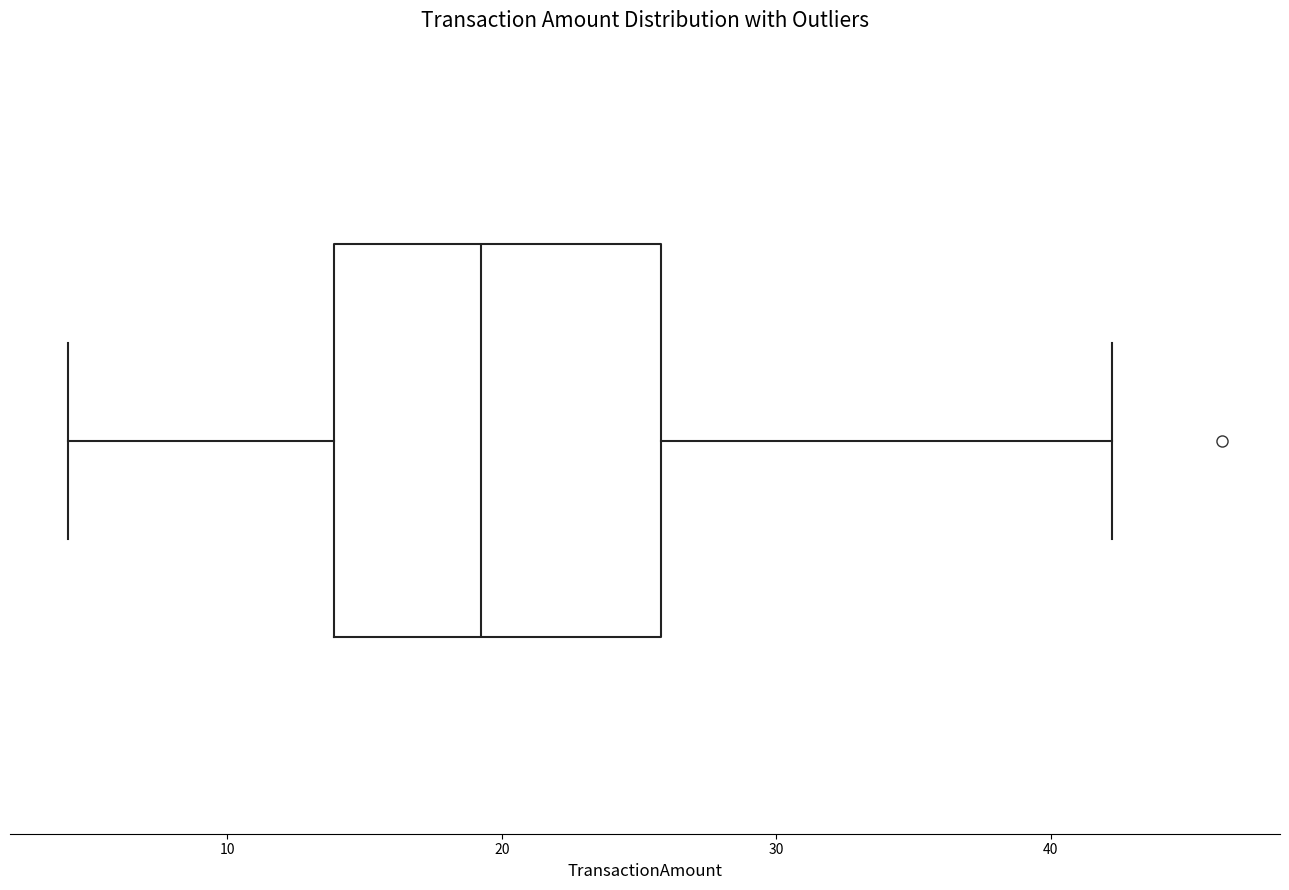

Read this box plot against the x-axis: the position of the median line, the range covered by the box, and the ends of both whiskers. The values are not printed on the chart, so give them approximately, as read against the axis.

median 19, box 14 to 26, whiskers 4 to 42